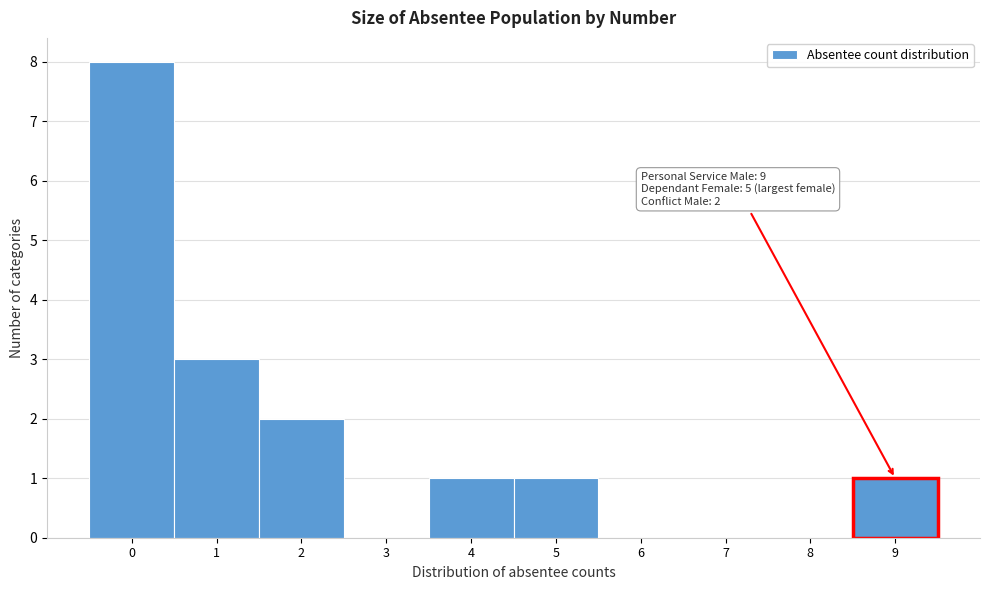

Over which range of the x-axis is the bar tallest?

-0.5 to 0.5